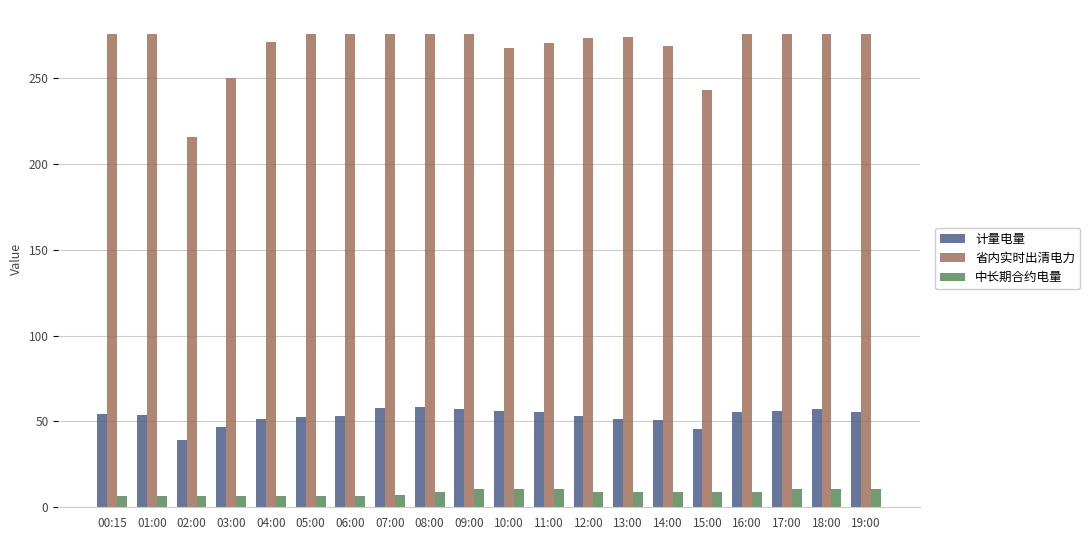

List the series in order of their peak value, lowest first.

中长期合约电量, 计量电量, 省内实时出清电力